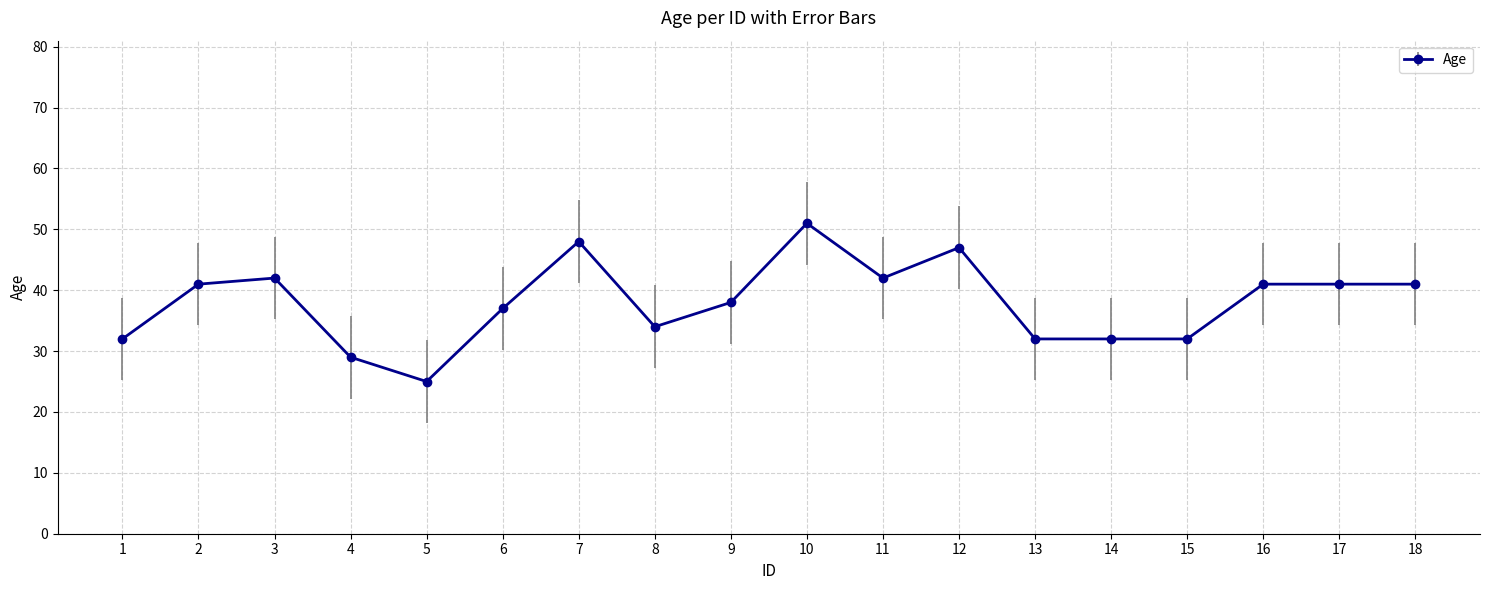

The chart shows a value of 28 at 3. True or false?

False